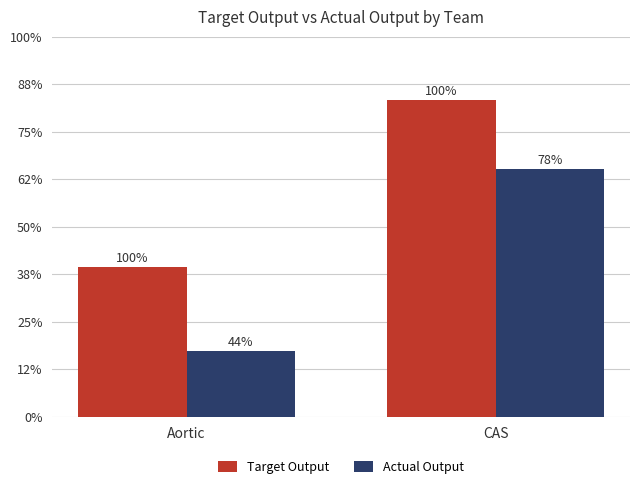

Is the value of Actual Output at CAS greater than the value of Target Output at CAS?

No